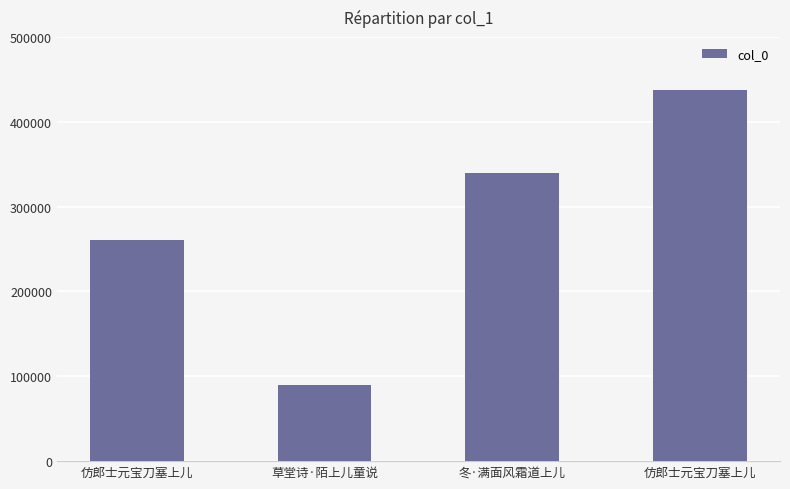

How many data points does each series have?

4